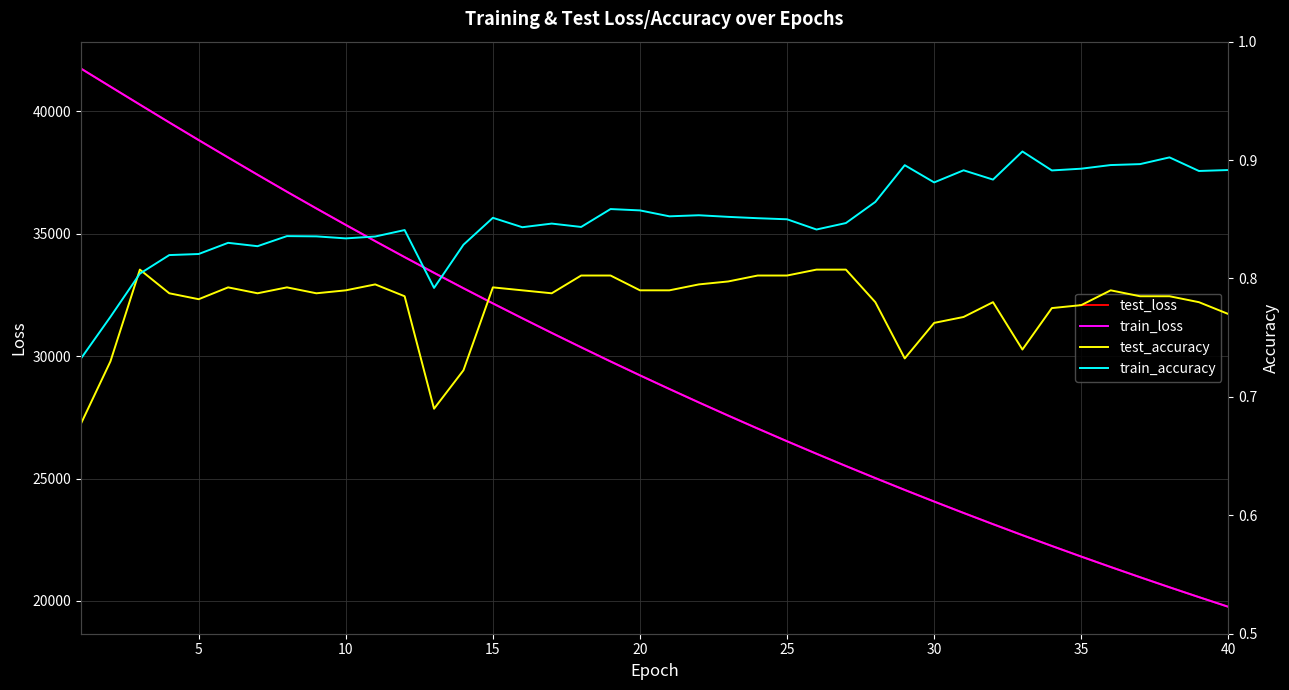

What are all the series names shown in the legend?

test_loss, train_loss, test_accuracy, train_accuracy